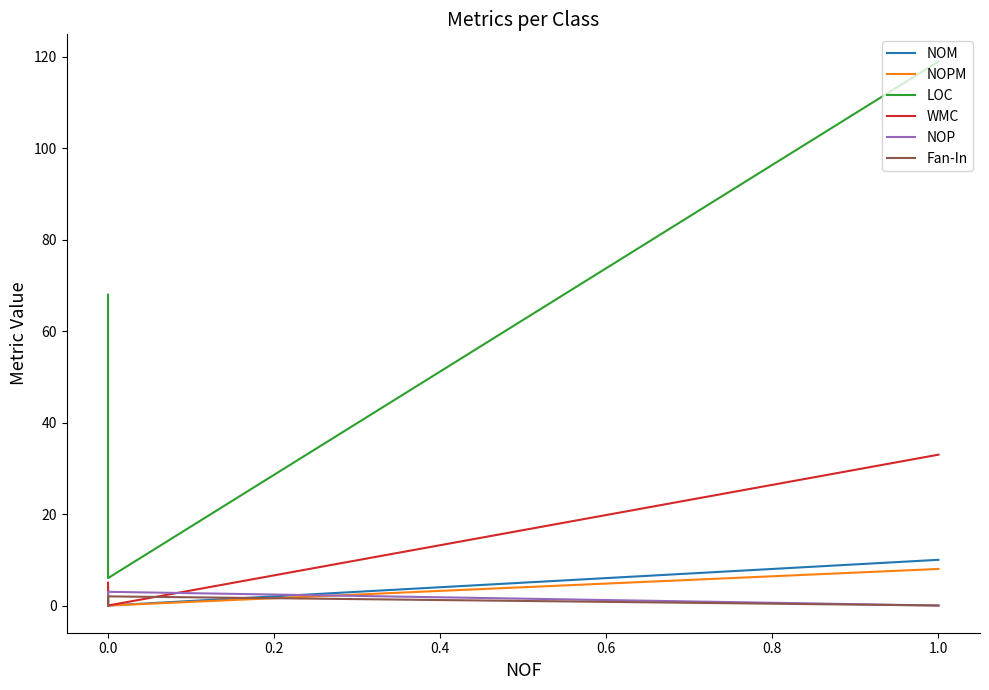

How many data points in NOP are less than 1?

2